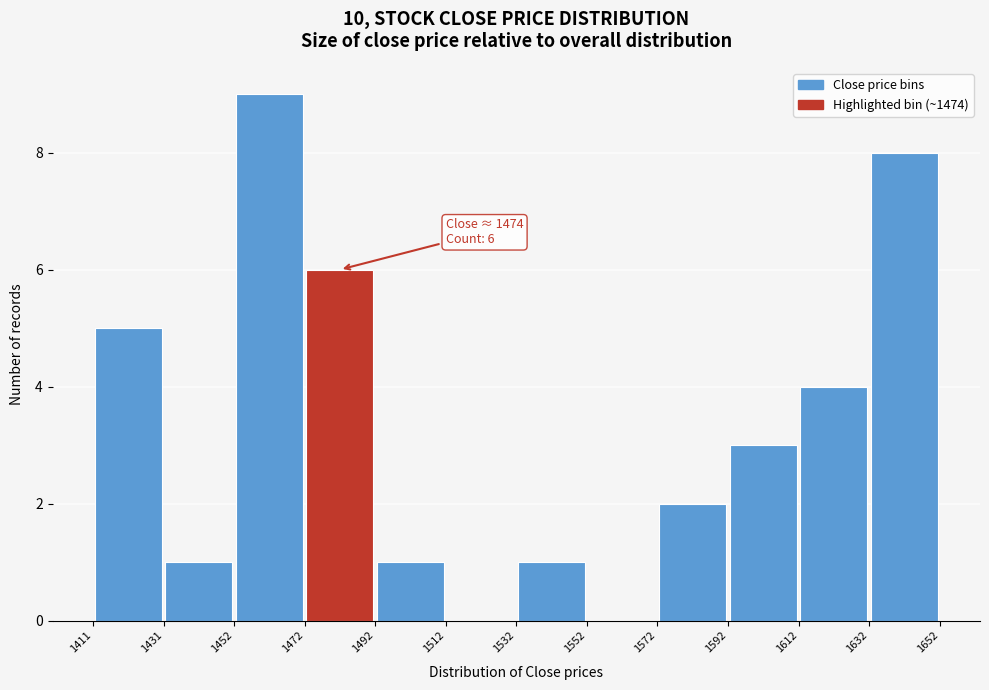

Which range on the x-axis has the tallest bar?

1452 to 1472